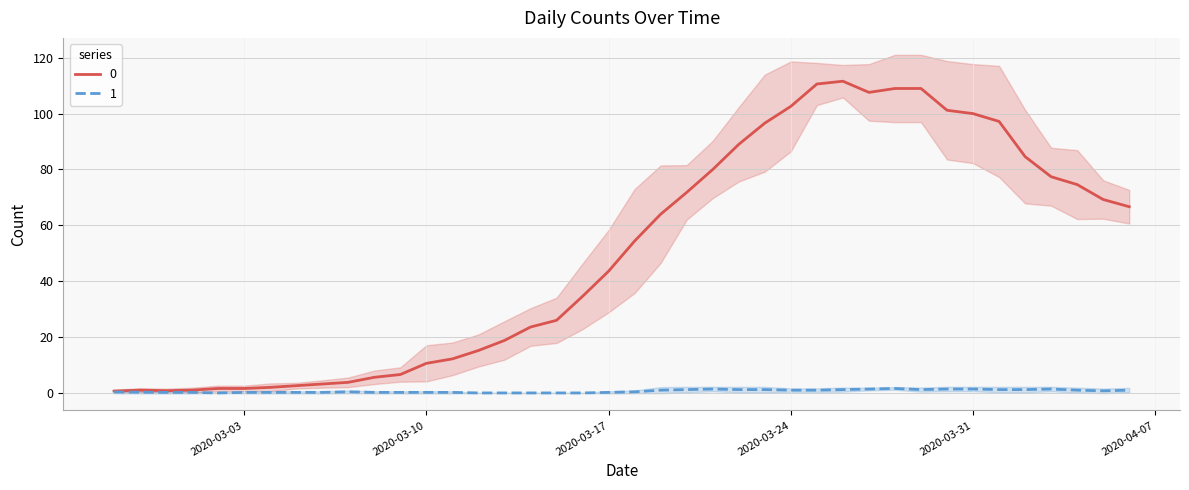

What is the maximum value shown in the chart?

111.6